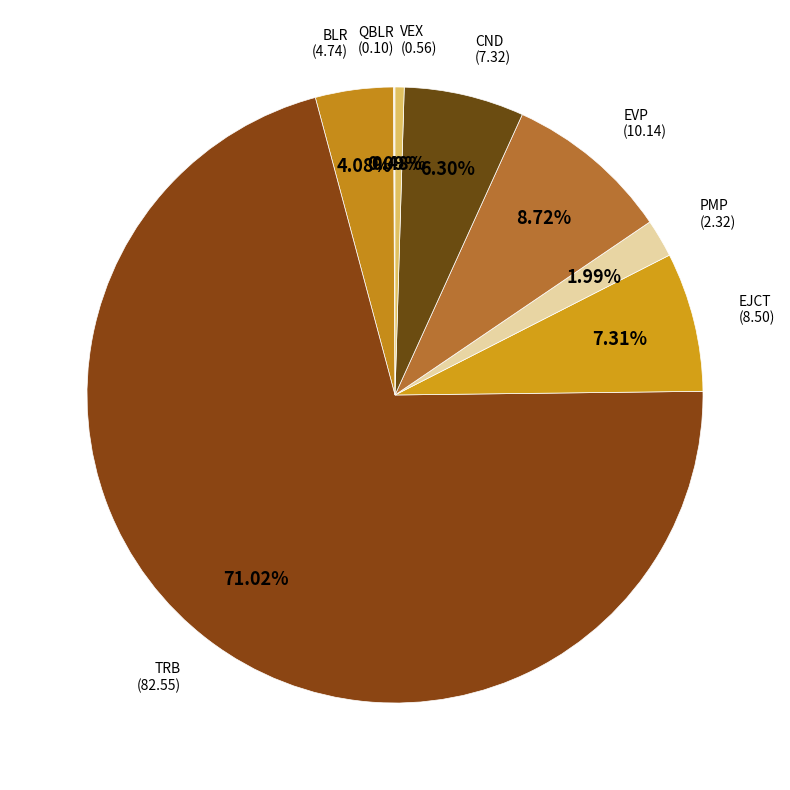

Which category has the smallest portion of the pie?

QBLR